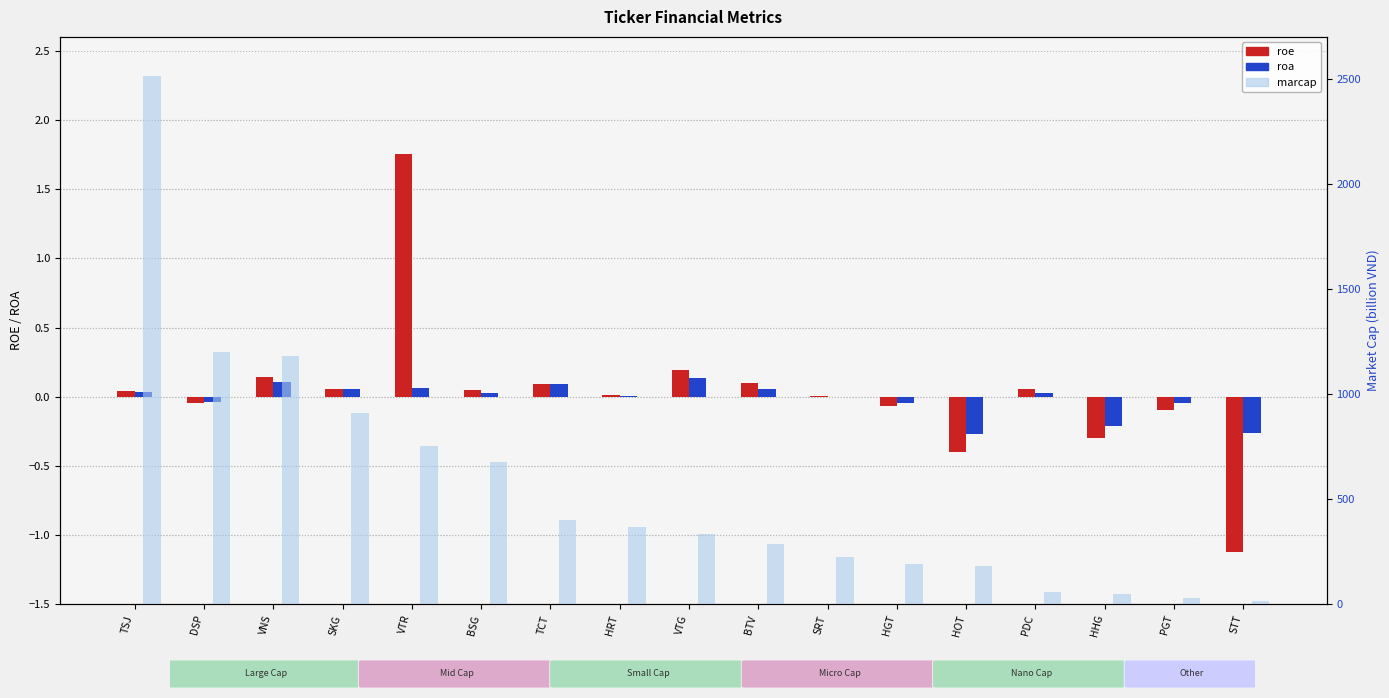

Which has a higher value, HOT or PDC?

PDC